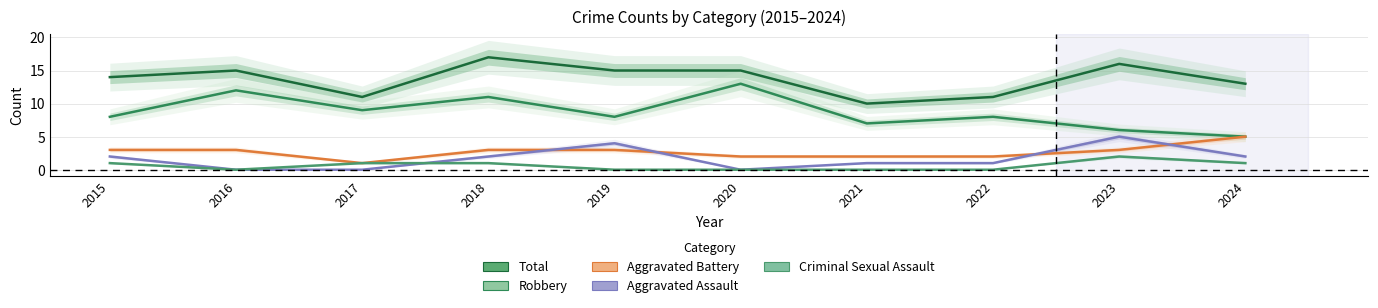

How many categories are shown in the chart?

10